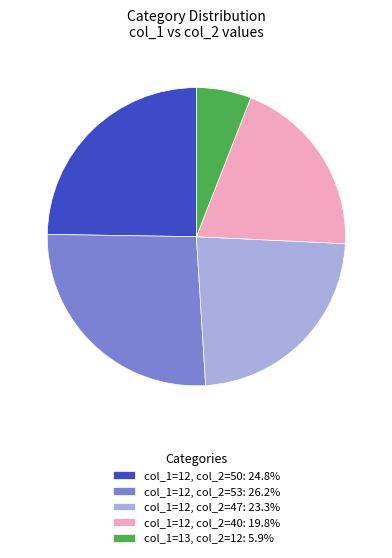

Does any single category account for the majority?

No